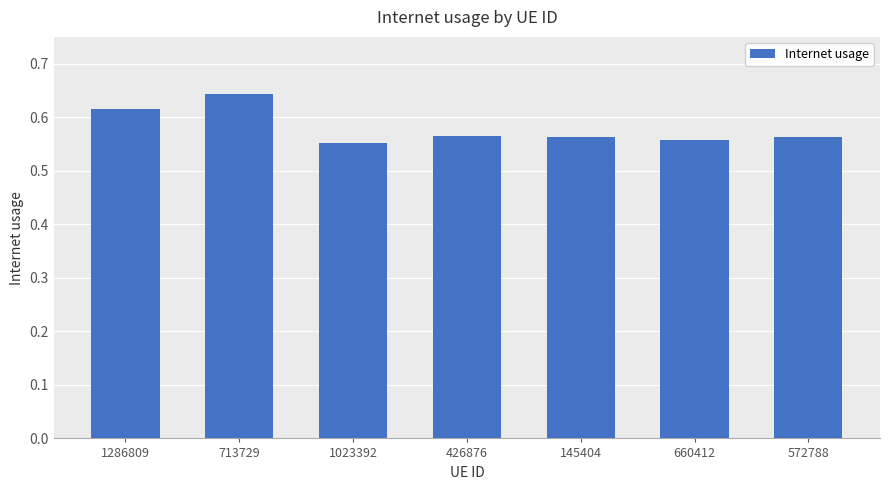

What position from the right is 713729?

6